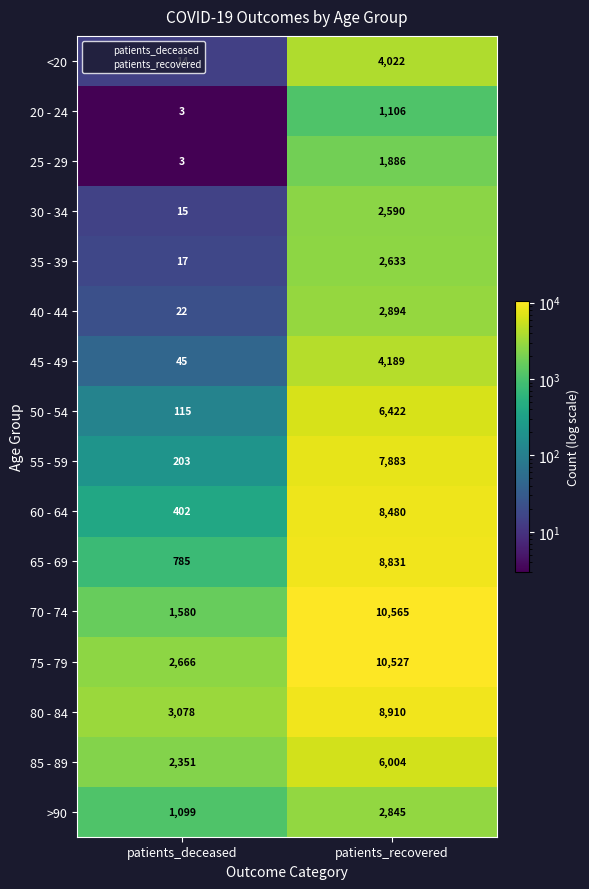

Between patients_deceased and patients_recovered, which series saw the biggest shift?

70 - 74